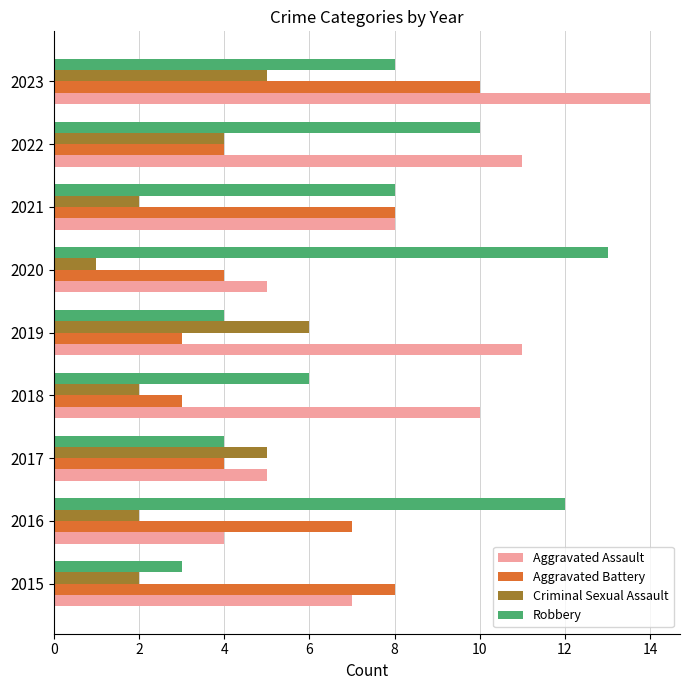

The Aggravated Assault series shows 11 at 2019. True or false?

True